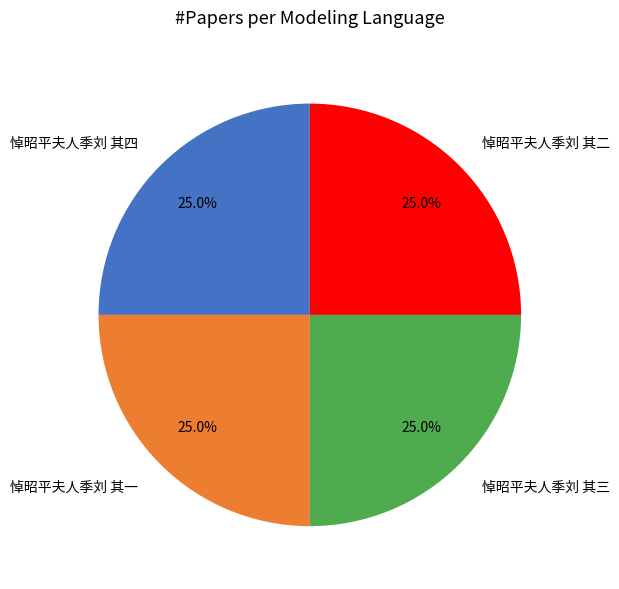

Does any single category account for the majority?

No